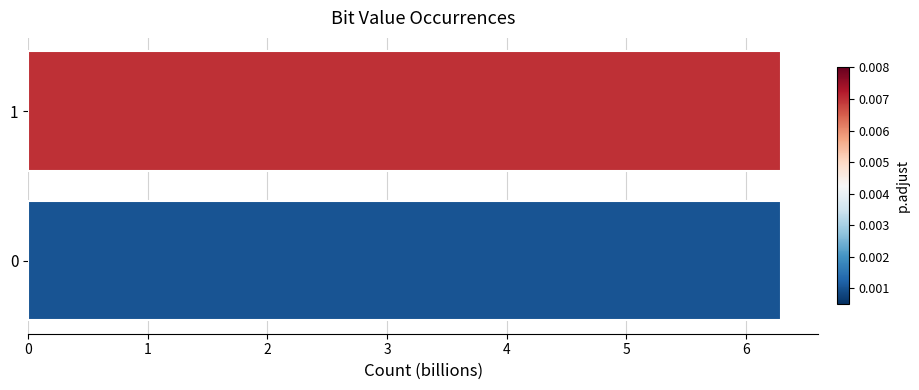

What is the minimum value shown in the chart?

6.3